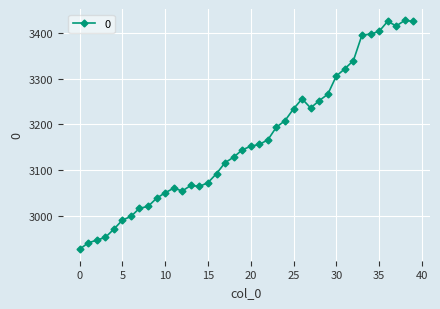

What is the difference between the maximum and minimum values?

502